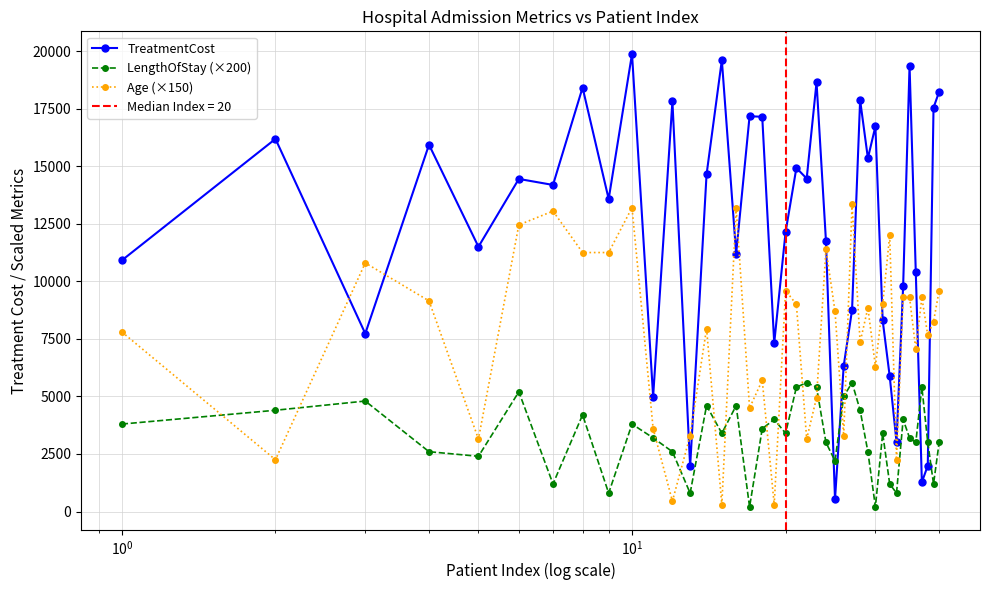

Which series ends up on top after the final intersection of TreatmentCost and LengthOfStay (×200)?

TreatmentCost